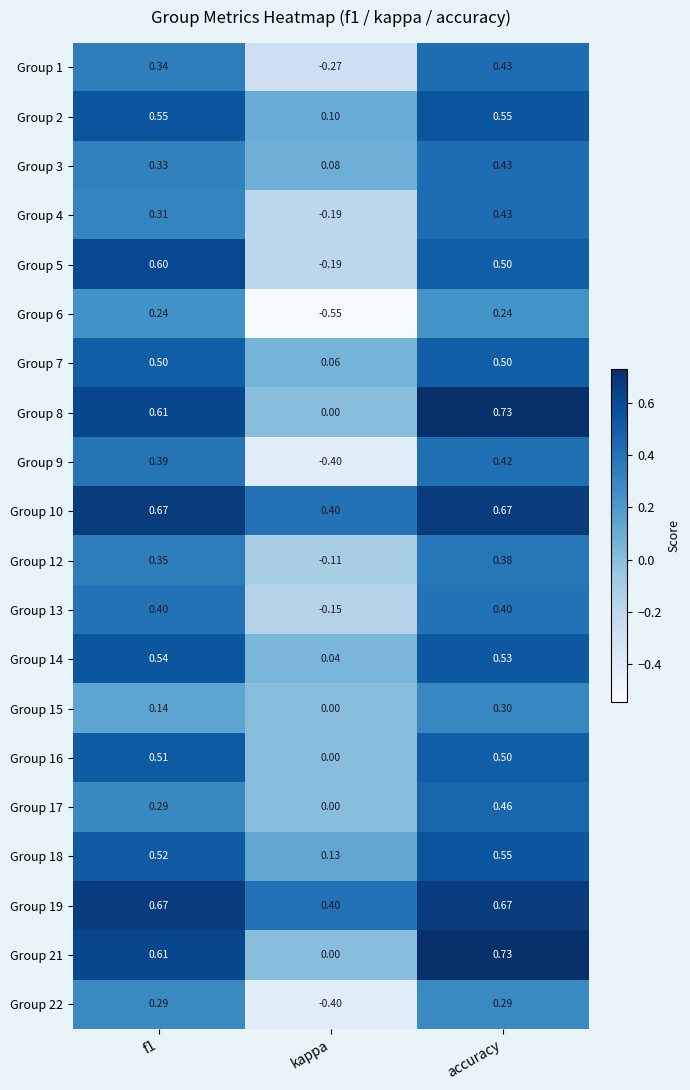

What is the total value across all series at f1?

8.9